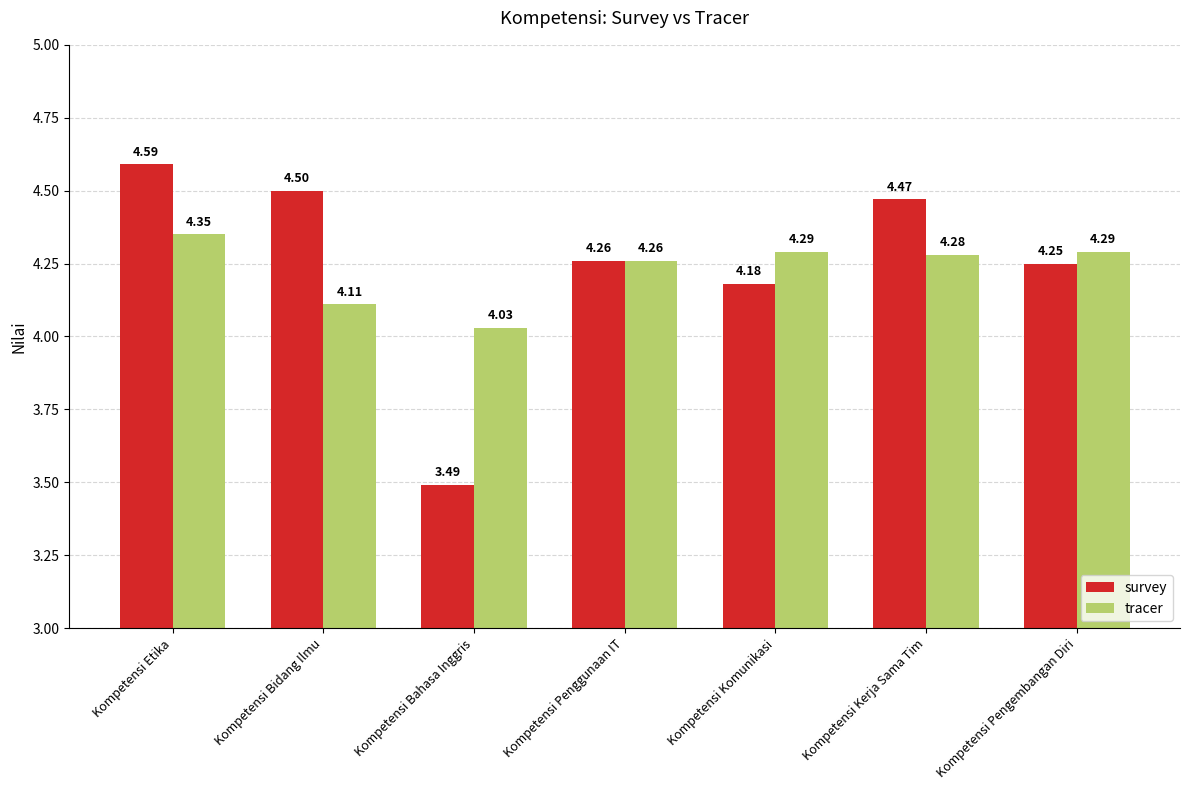

At which label is tracer closest to 4?

Kompetensi Bahasa Inggris